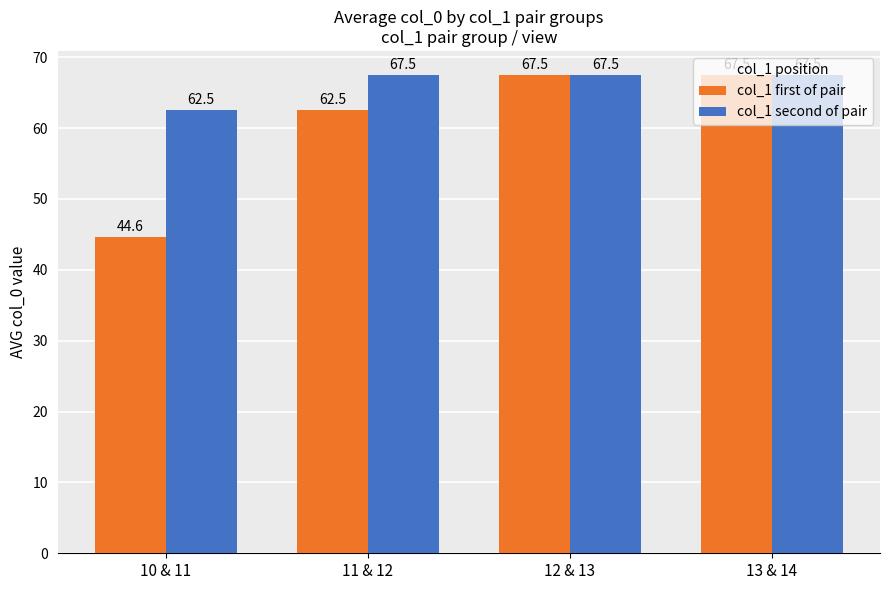

At which label is col_1 second of pair closest to 65?

10 & 11